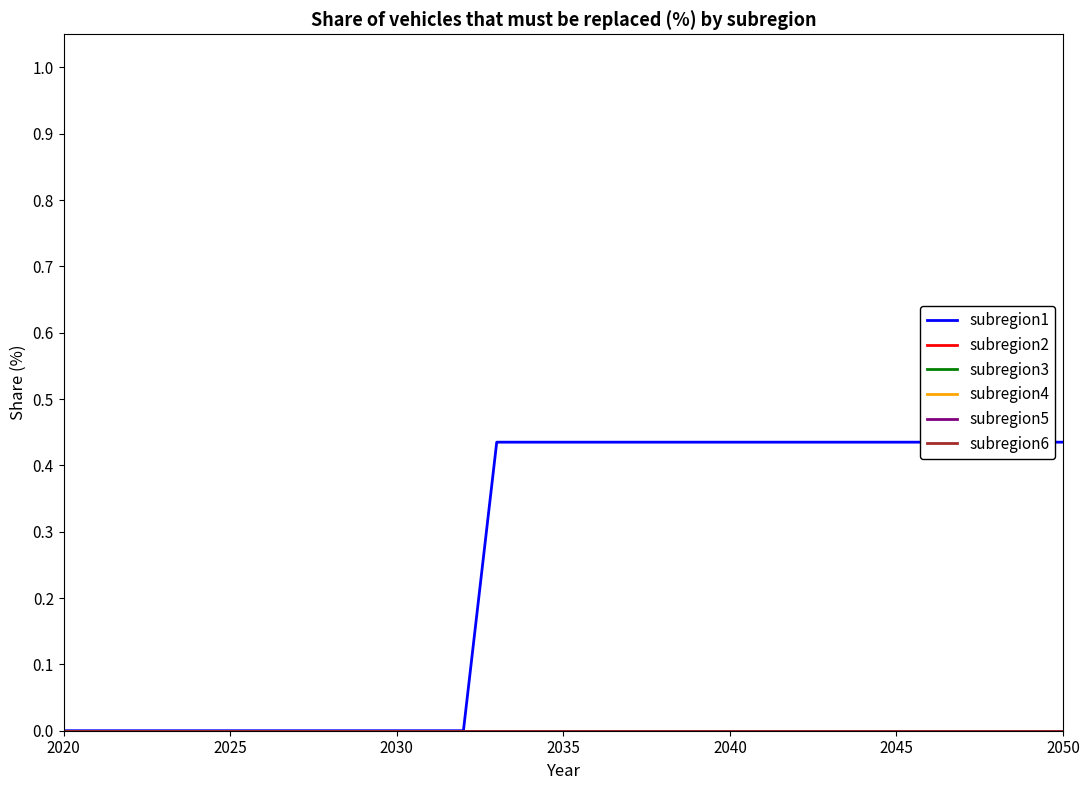

Which series has the largest range (max minus min)?

subregion1